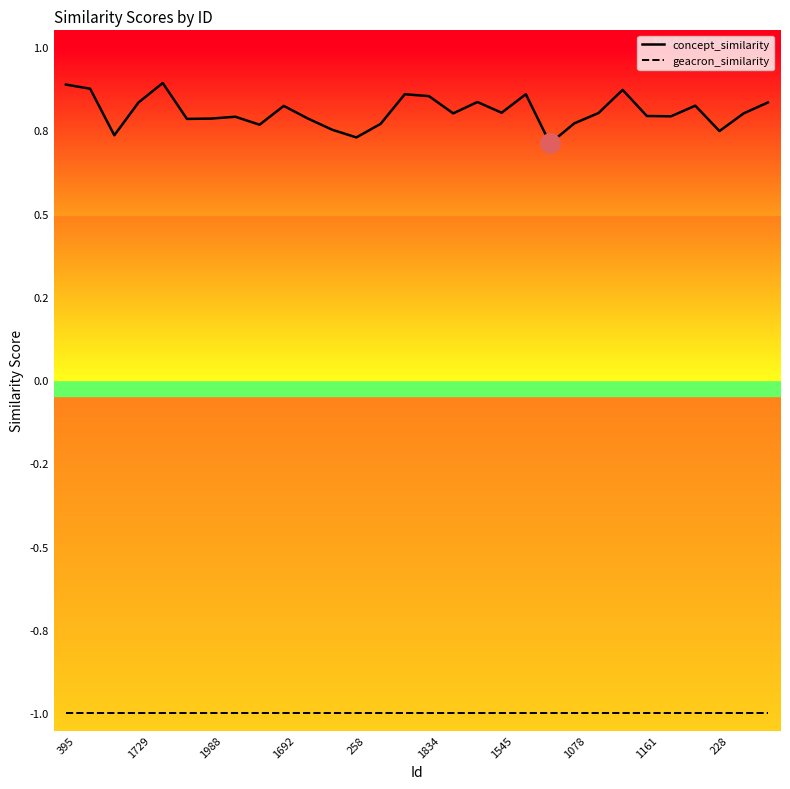

What is the difference between the maximum and minimum values in the concept_similarity series?

0.2